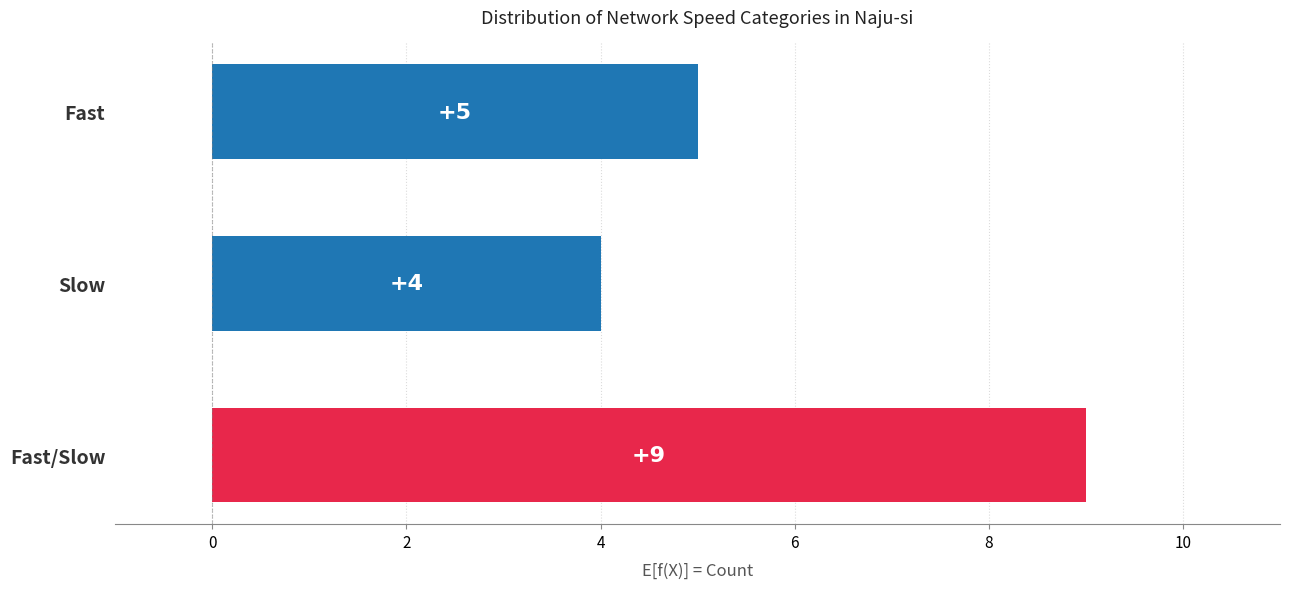

How many data points are less than 5?

1